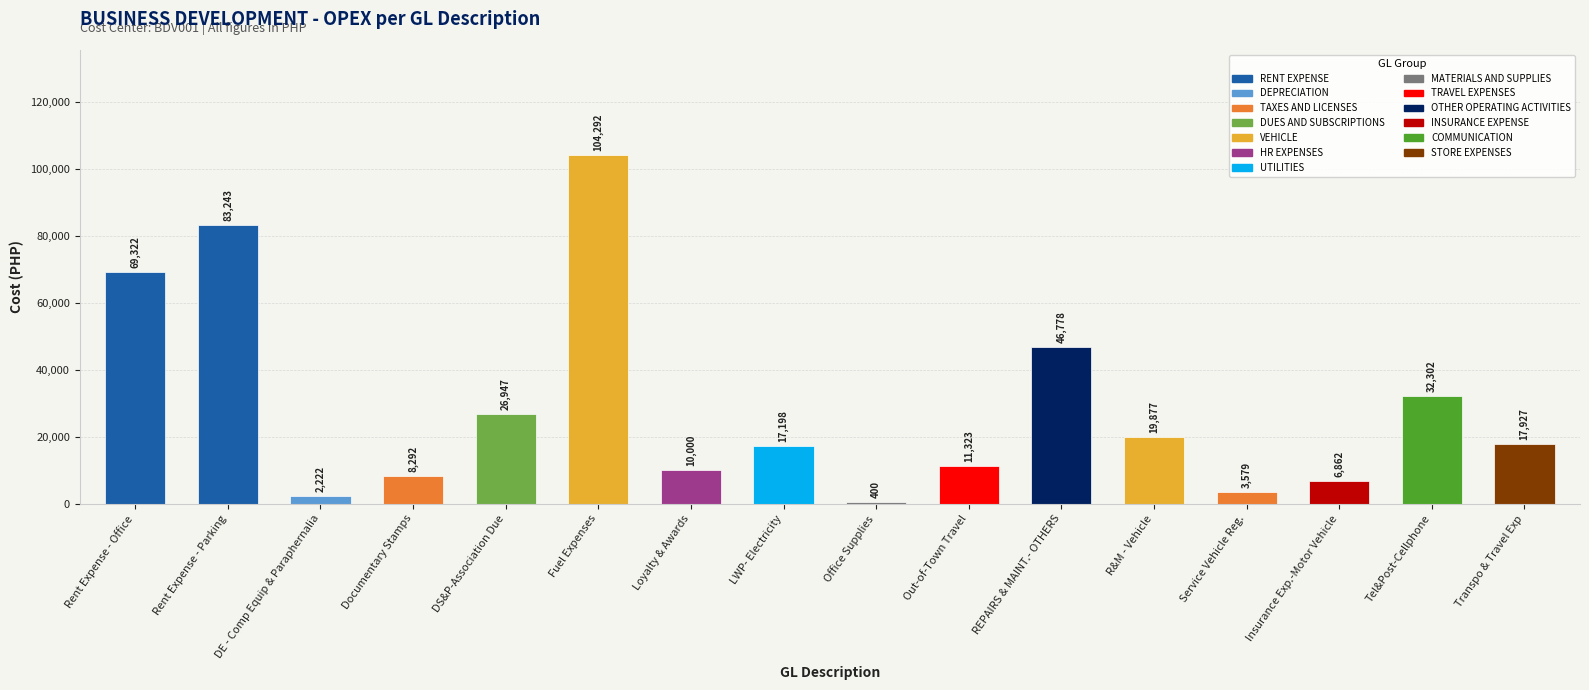

Which category has the highest value across all series?

Fuel Expenses